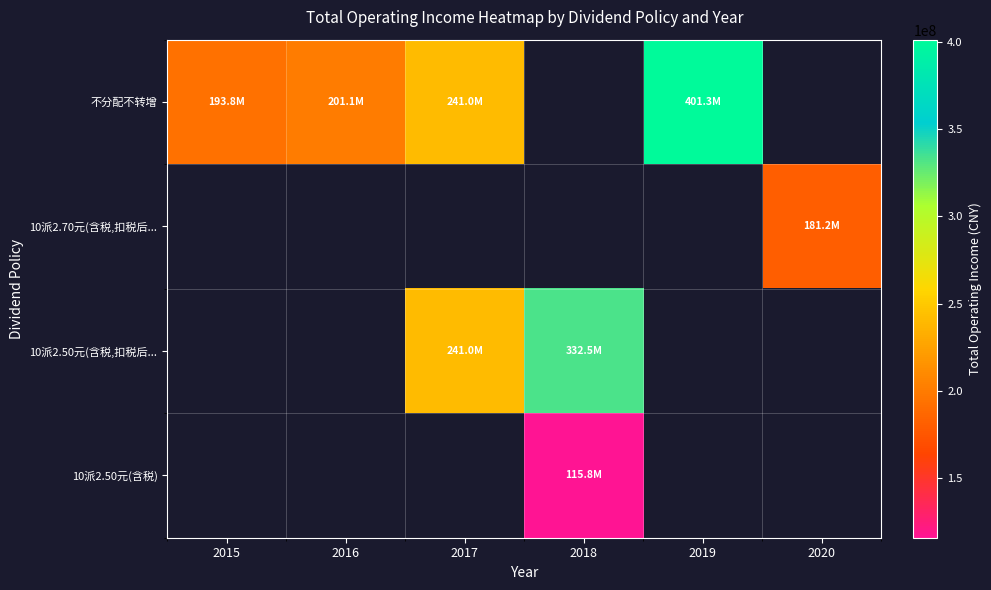

Between 2015 and 2017, which series saw the biggest shift?

不分配不转增